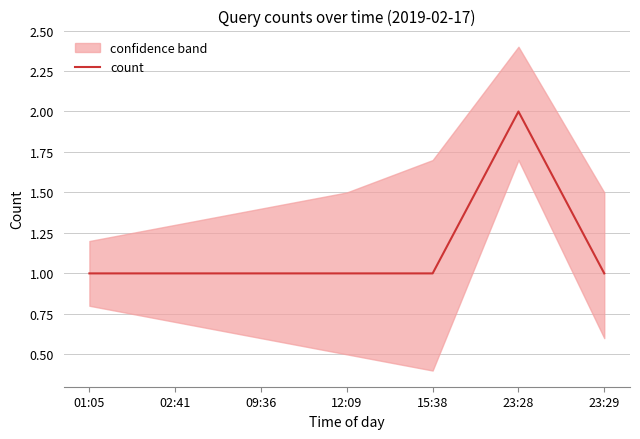

How many data points are above 1?

1